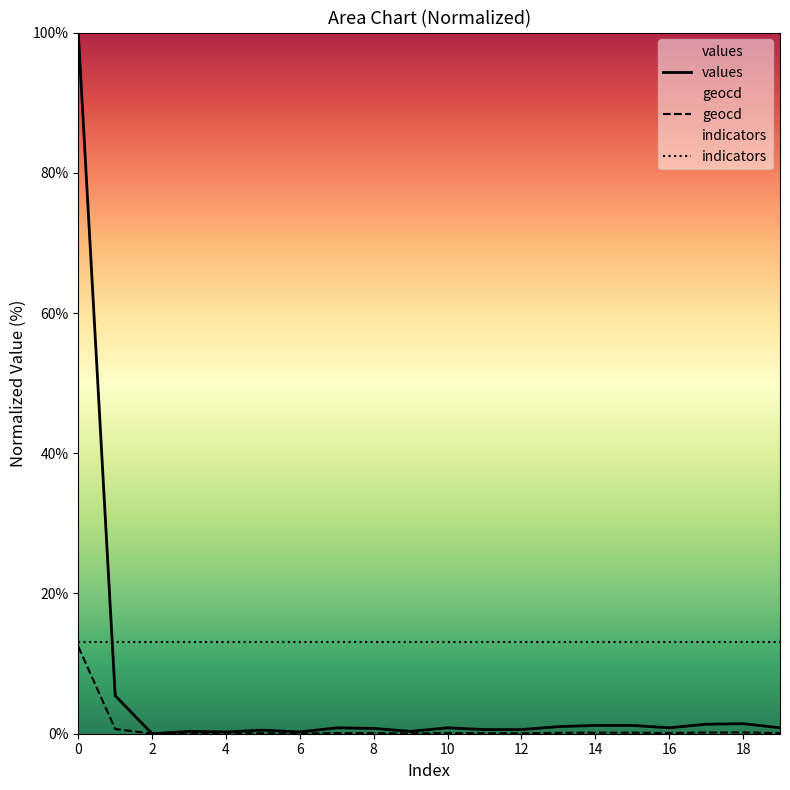

True or false: geocd has a value of 0.1 at 9.

False